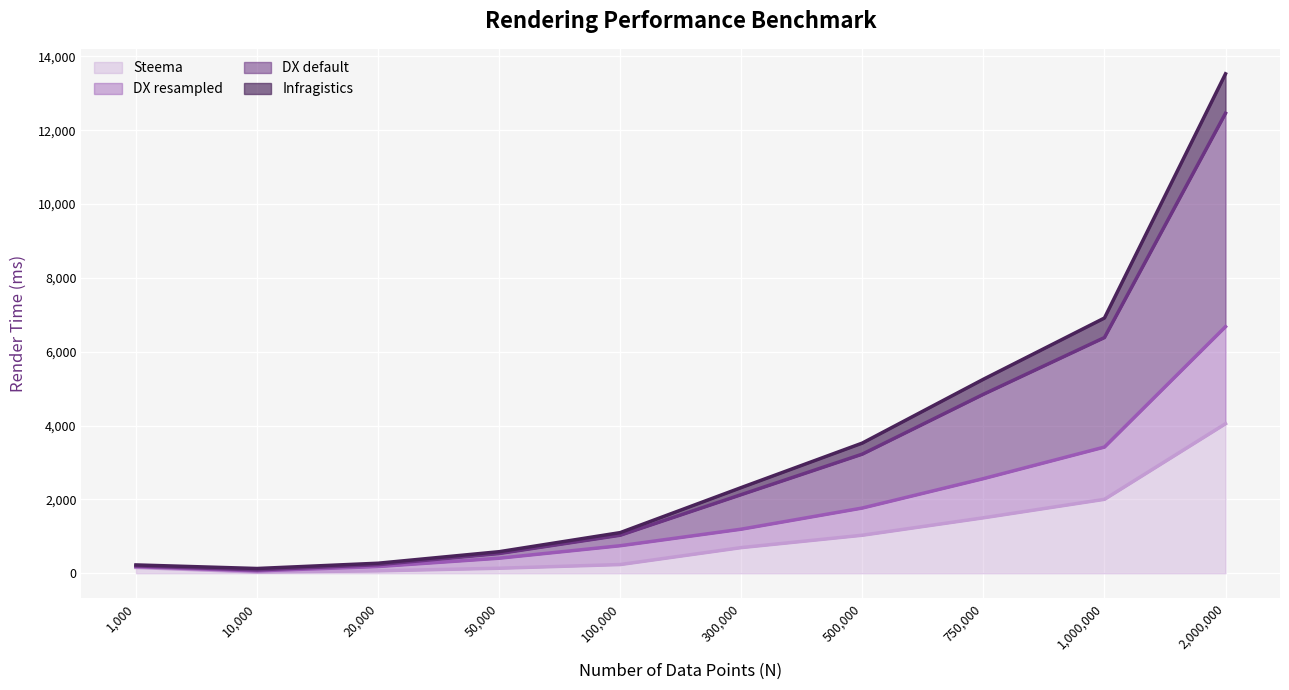

How many values in the DX default series exceed 2321?

4